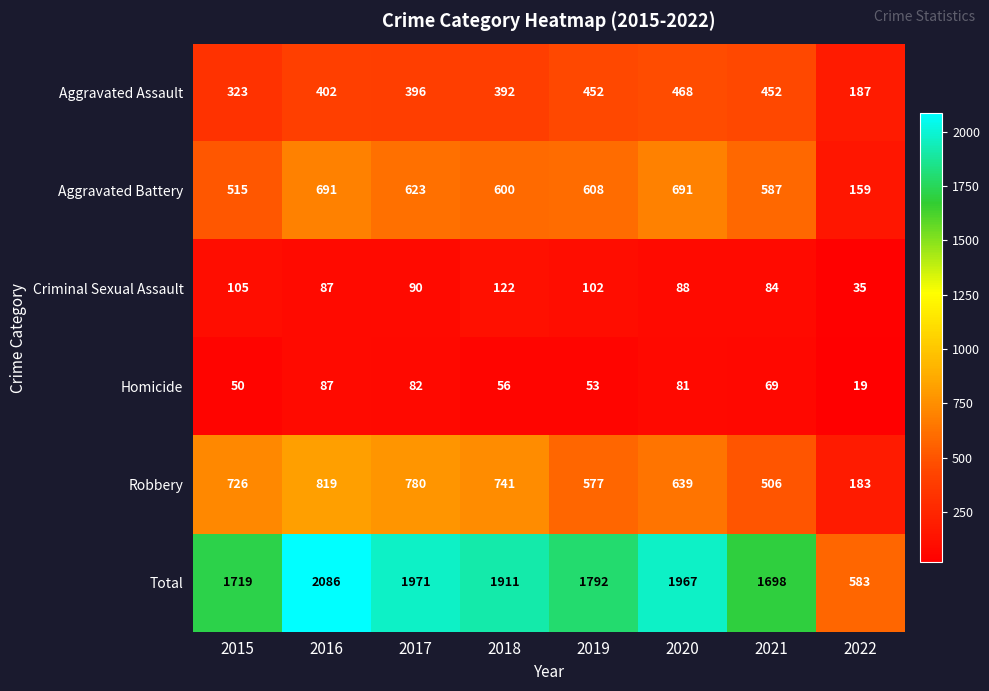

What is the approximate value of Total at 2018, to the nearest 100?

1900